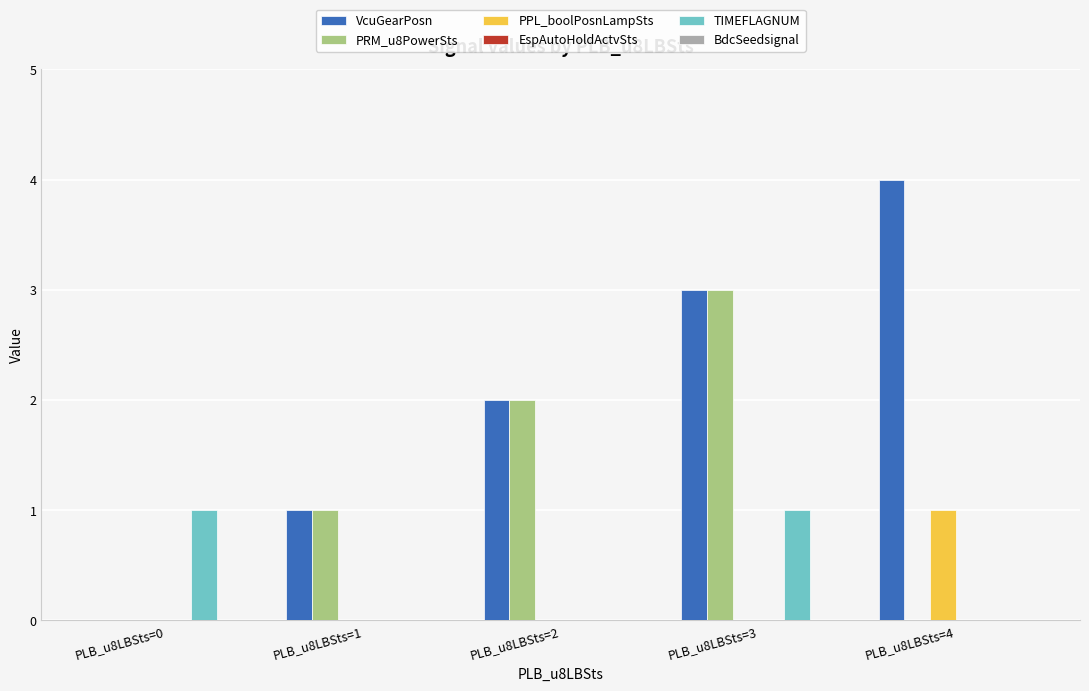

What is the greatest value displayed?

4